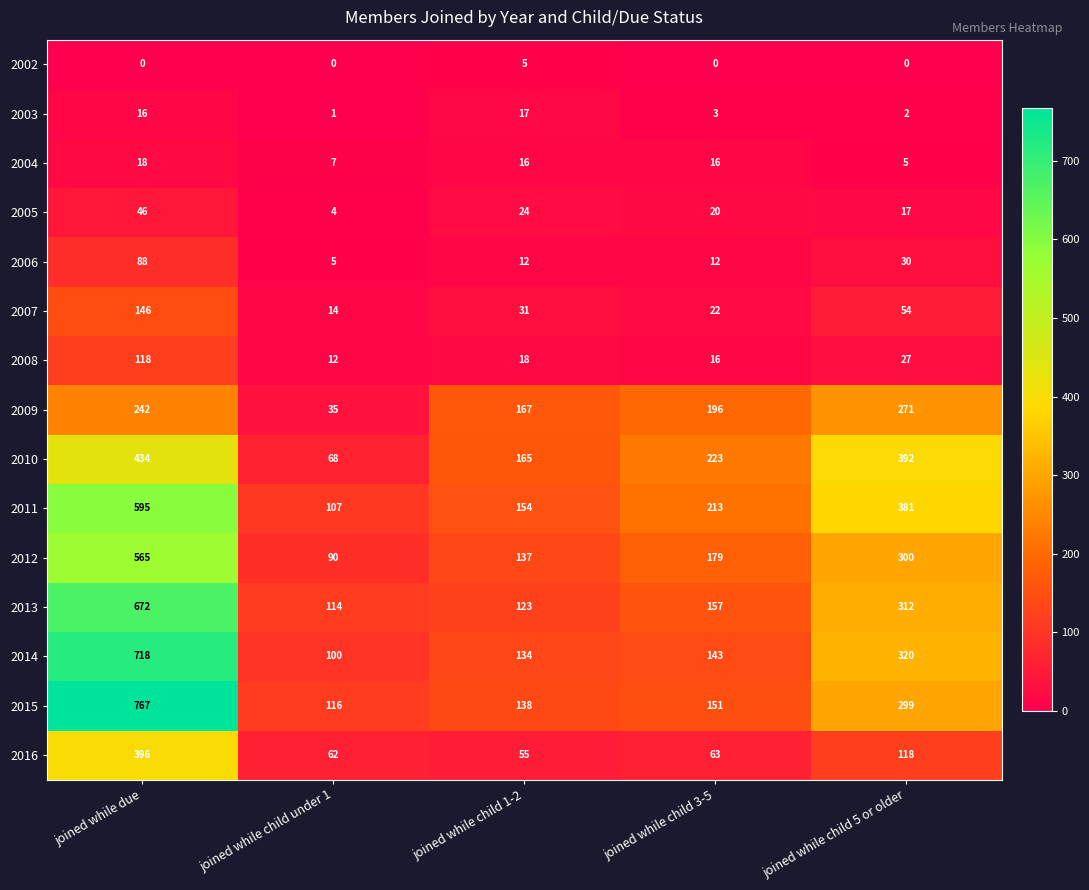

How many values in the 2003 series are below 3?

2